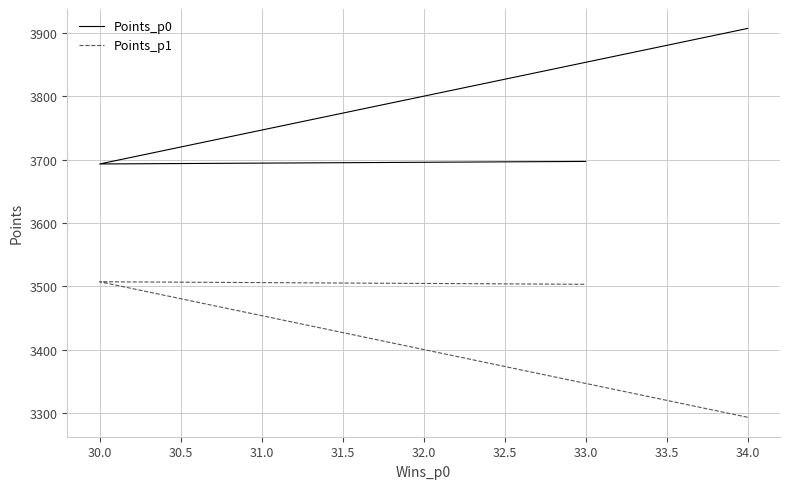

At how many categories does at least one series exceed 3507?

3